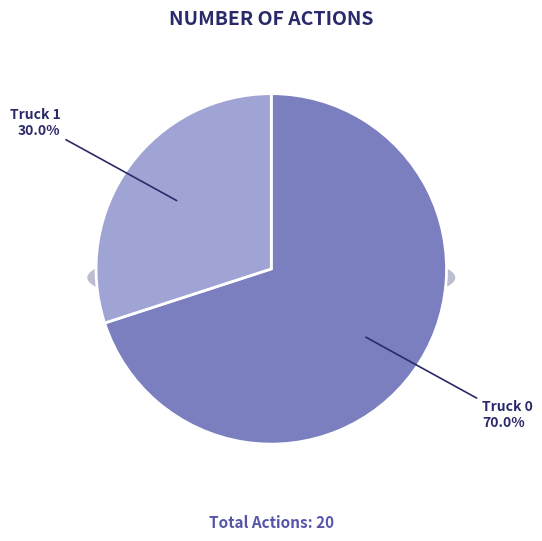

Rank the categories by value from highest to lowest.

Truck 0, Truck 1